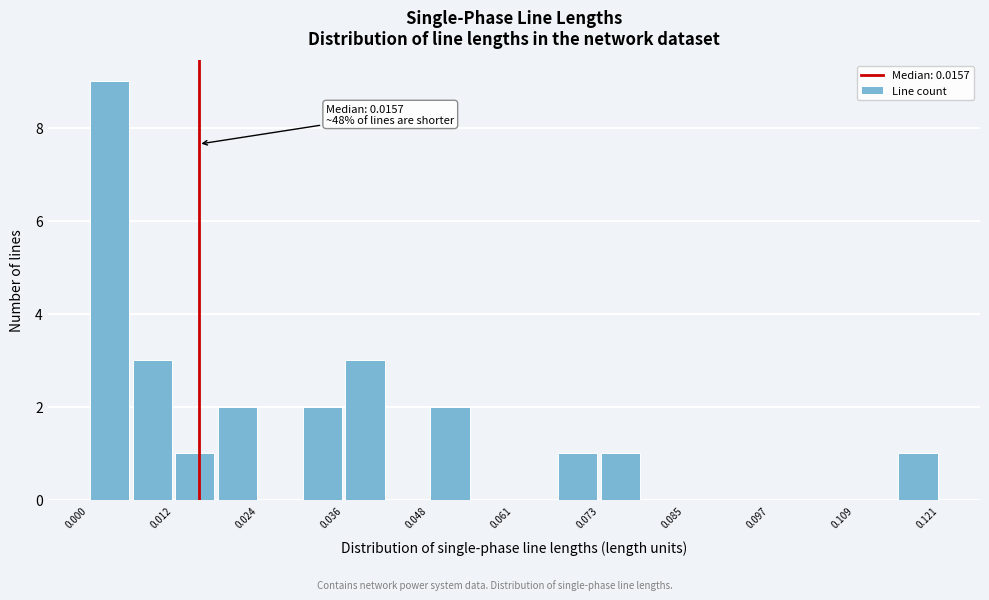

Around what value on the x-axis is the tallest bar? Give the approximate position of its centre, as read against the axis.

0.004